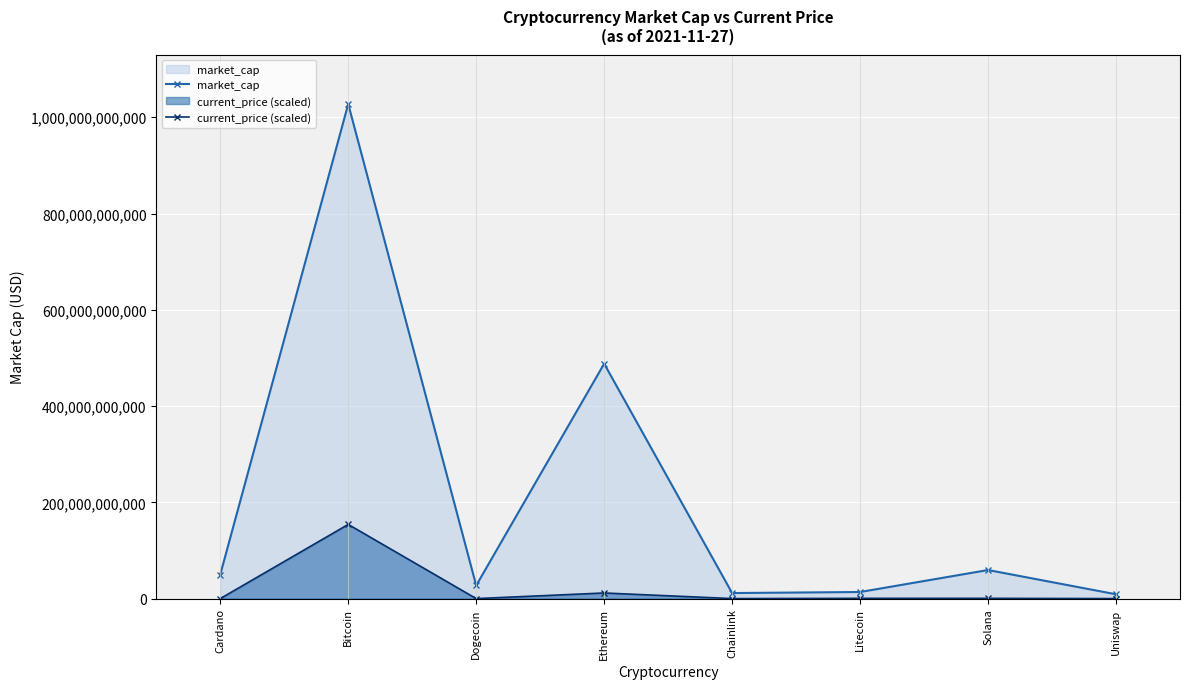

True or false: current_price (scaled) and market_cap cross at least once.

False